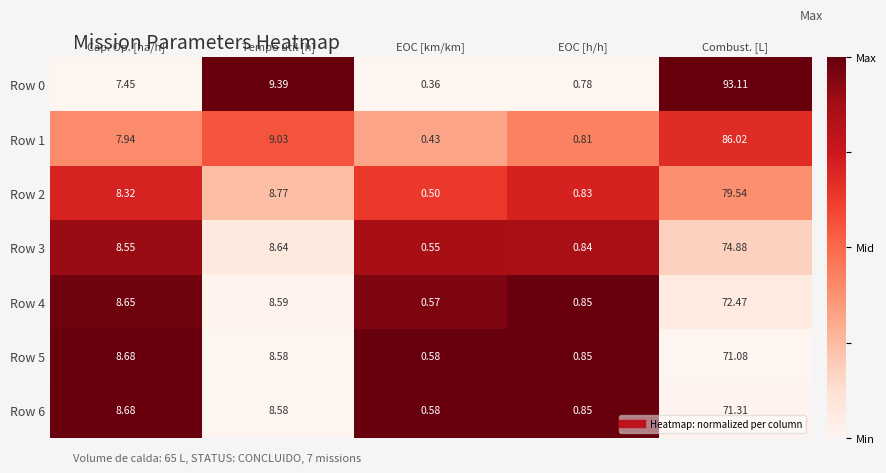

How many distinct data groups are displayed?

7